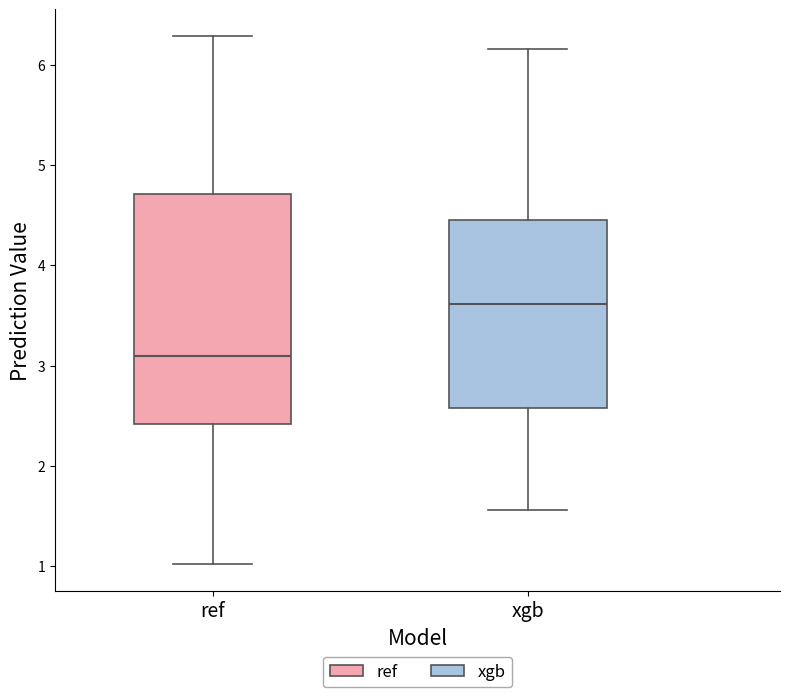

Where is the upper edge of the box for ref on the y-axis? The values are not printed on the chart, so give them approximately, as read against the axis.

4.7